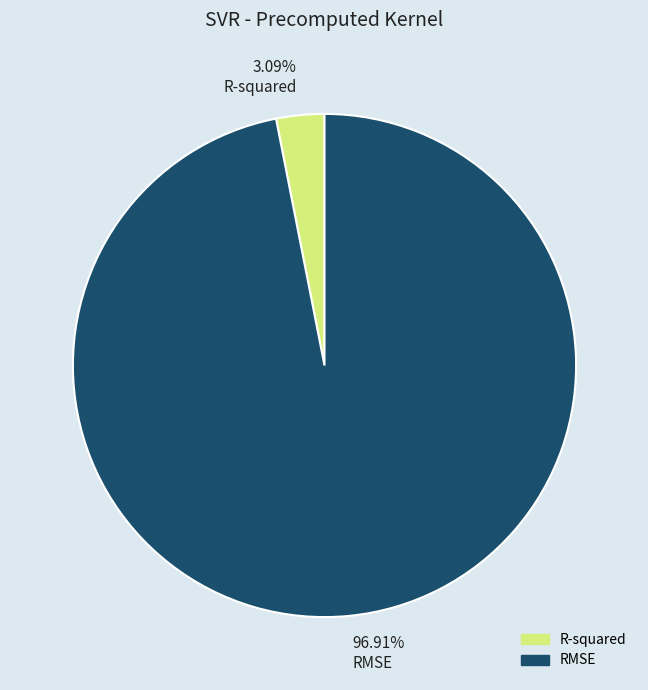

To the nearest percent, what percentage of the pie is RMSE?

97%